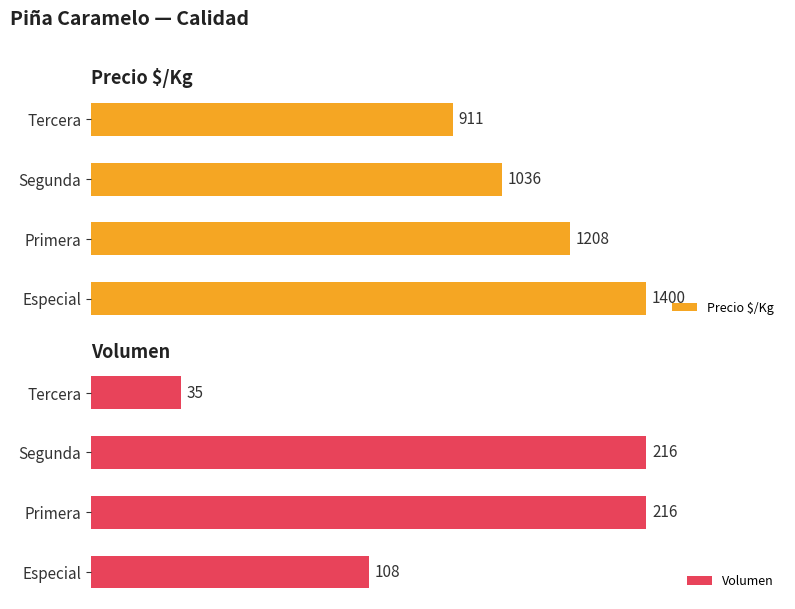

At which label does Volumen reach its minimum?

Tercera